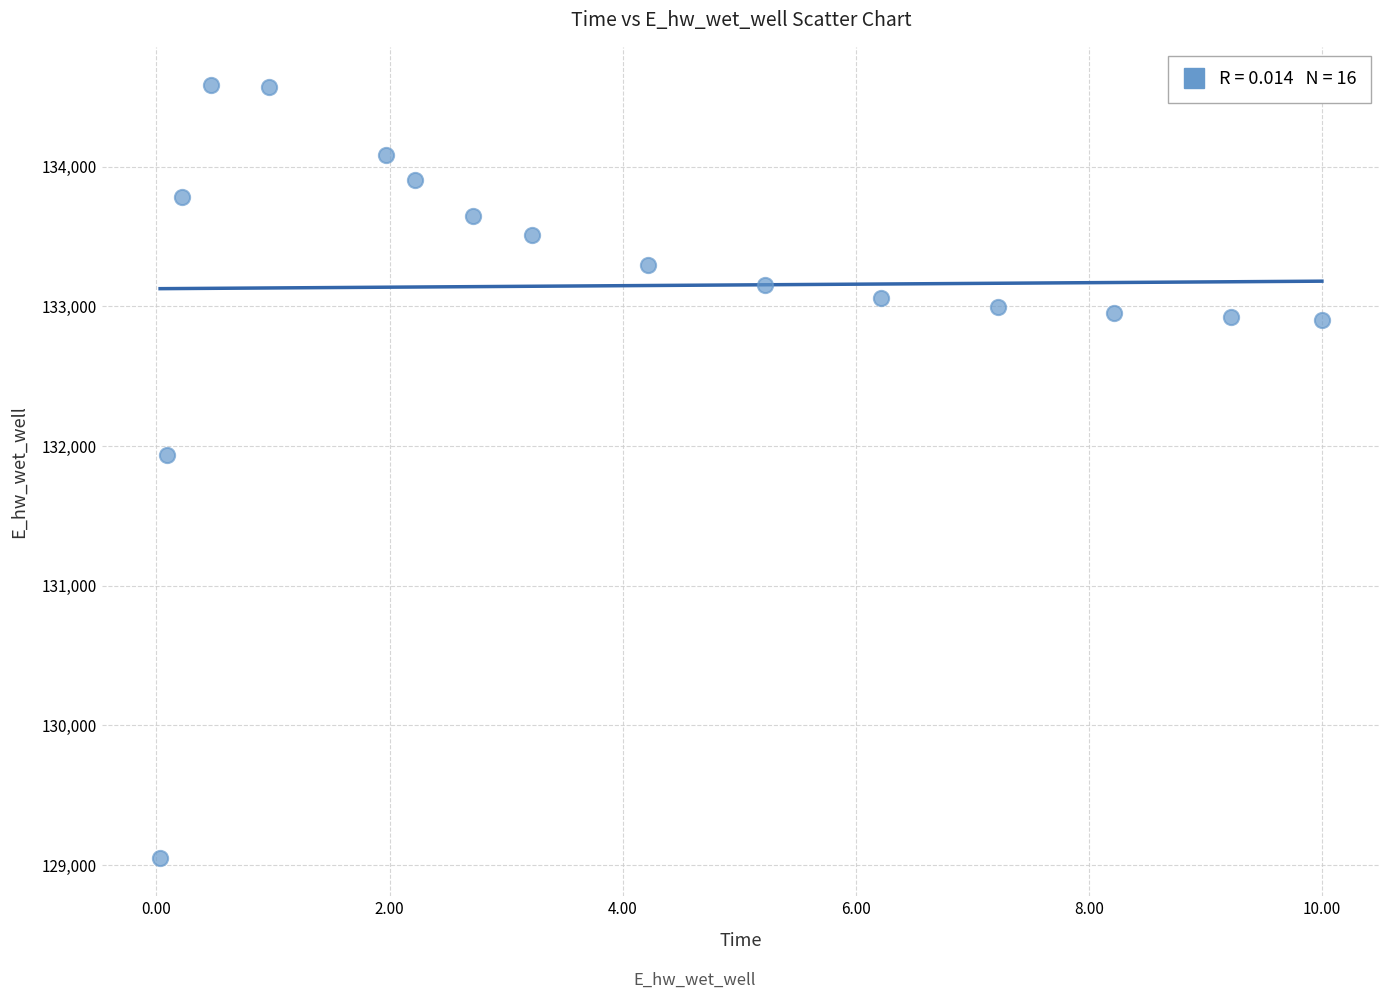

What Y value in the scatter plot is closest to 131817?

131937.6